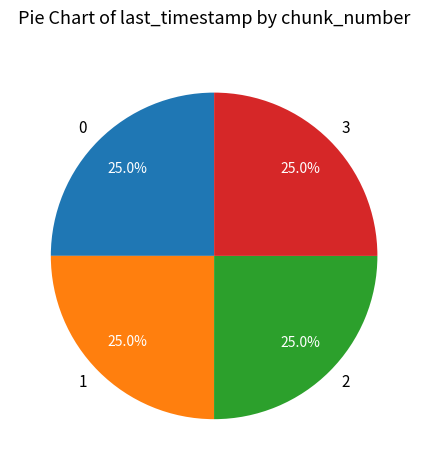

Does any single category account for the majority?

No